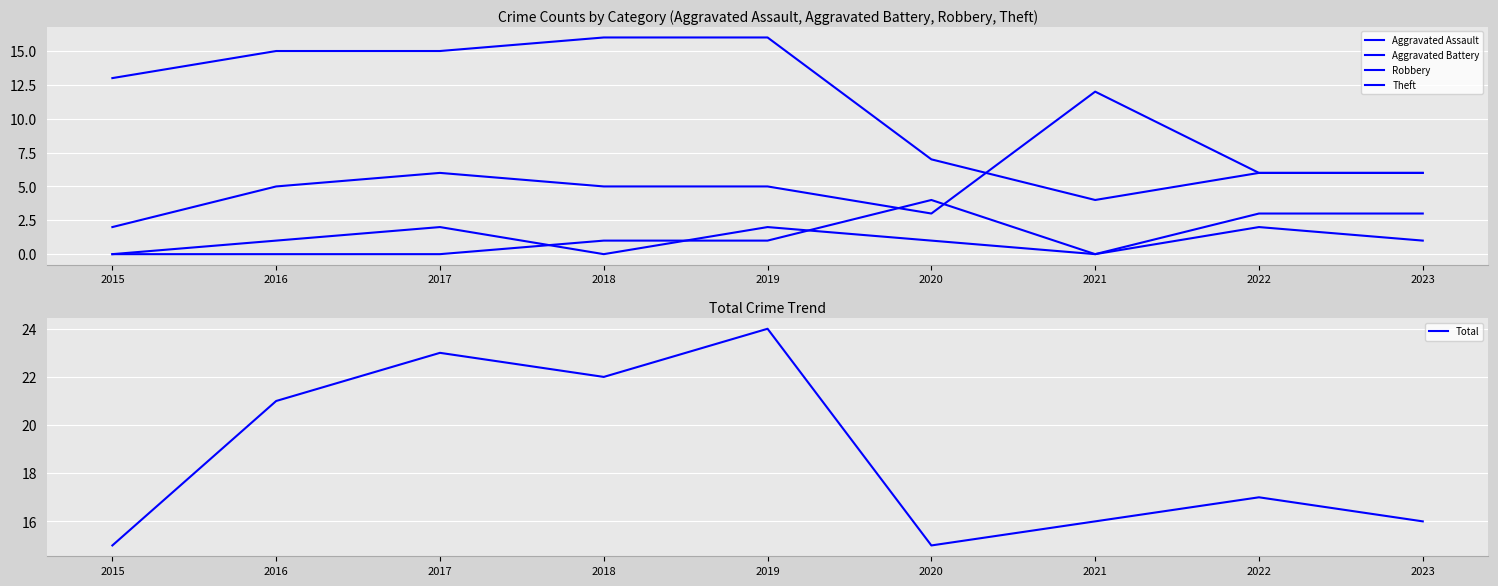

What is the difference between the Robbery values at 2023 and 2018?

1